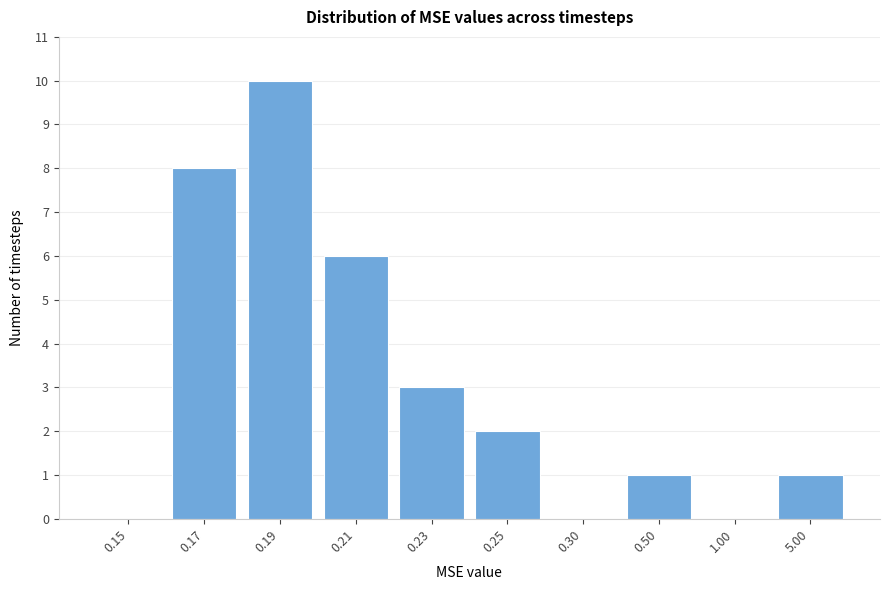

Reading right to left, what are all the values shown in this chart?

5.00=1	1.00=0	0.50=1	0.30=0	0.25=2	0.23=3	0.21=6	0.19=10	0.17=8	0.15=0